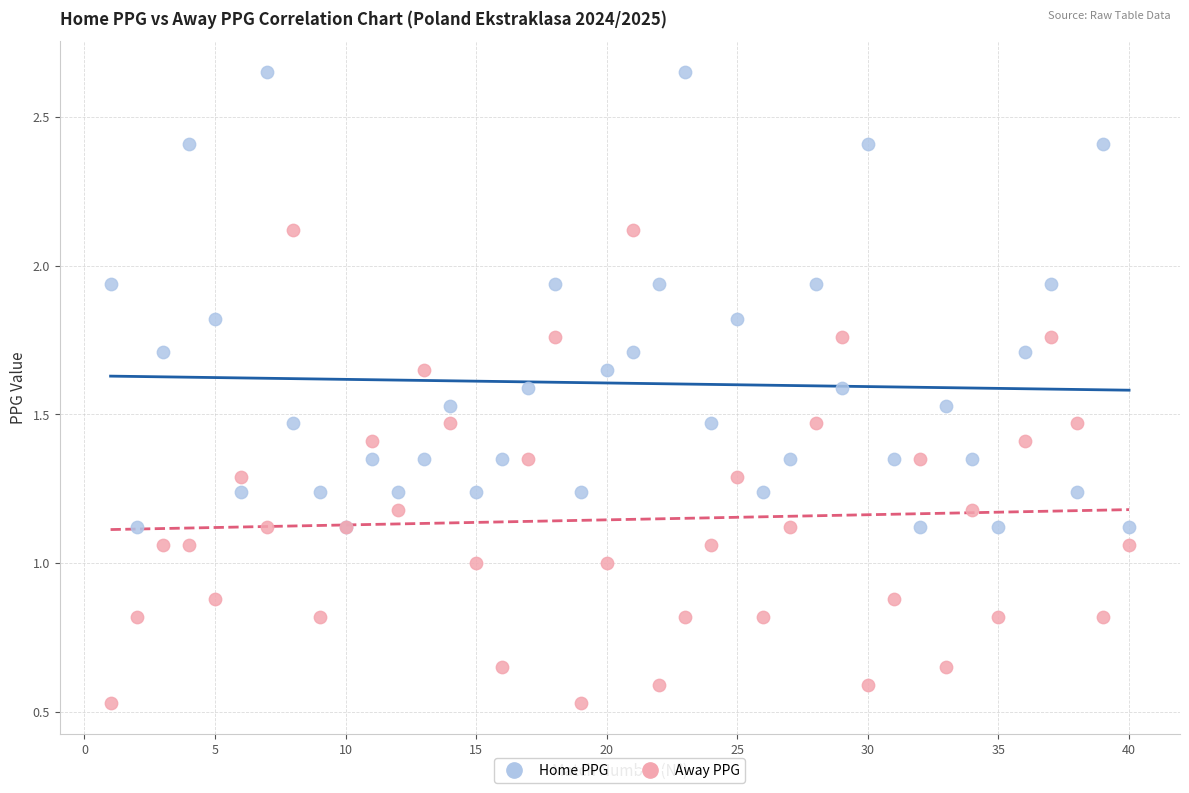

Which series has the widest spread of Y values?

Away PPG